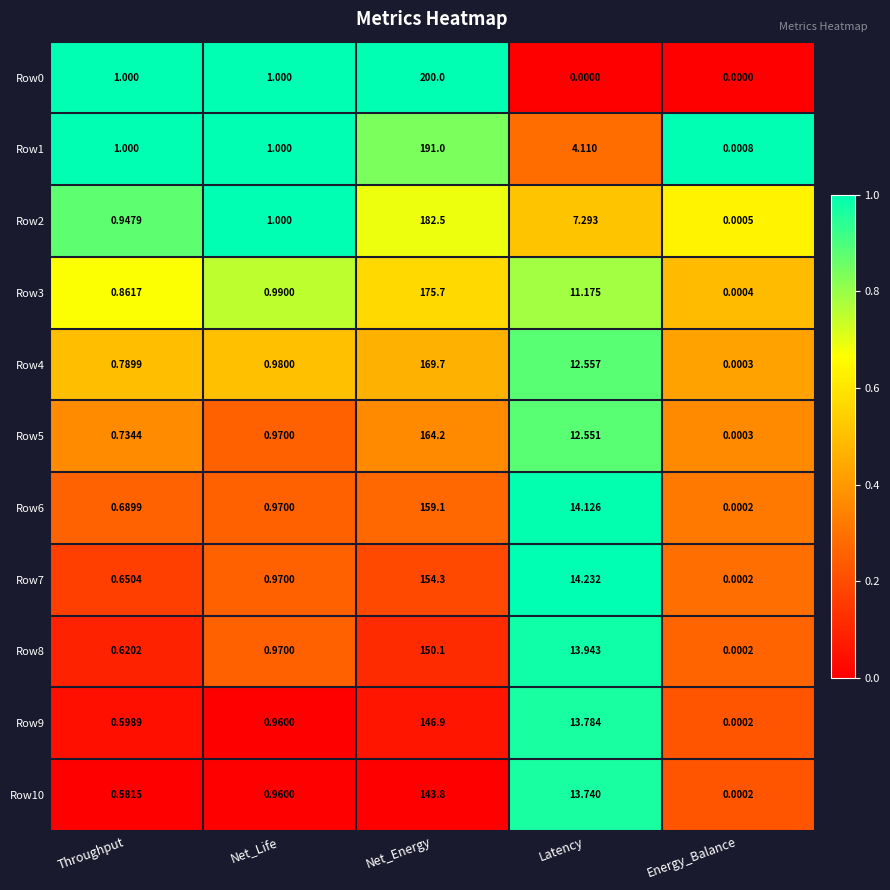

At how many categories does at least one series exceed 0?

5